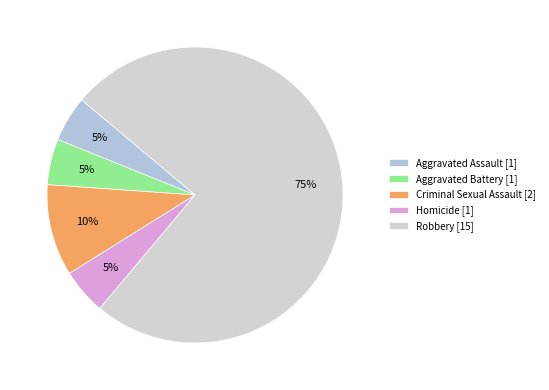

Does Criminal Sexual Assault account for over 50% of the chart?

No